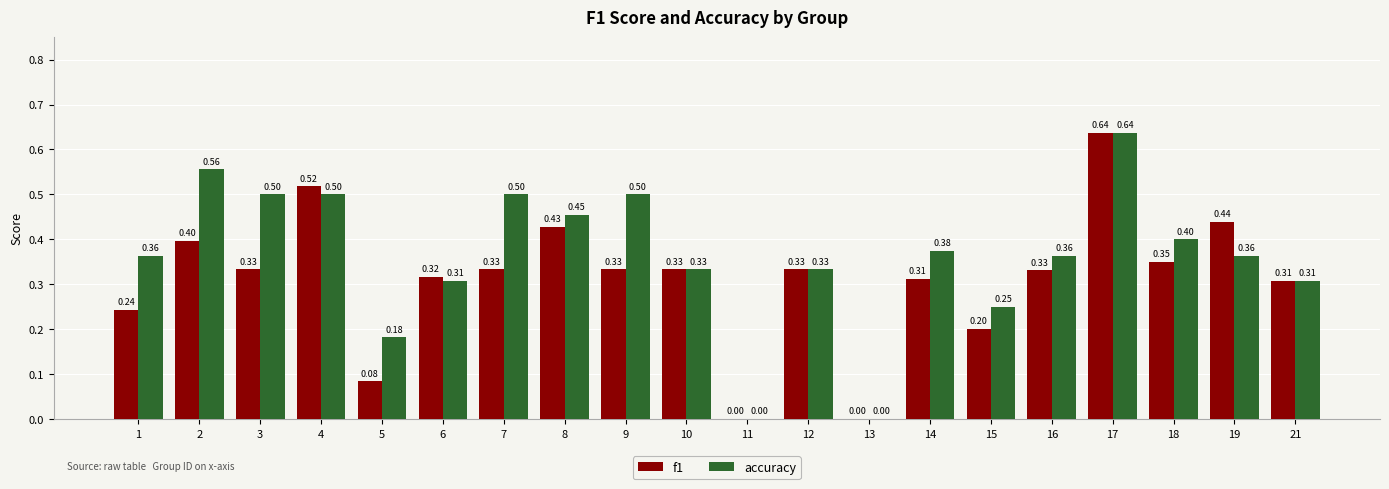

At which label does accuracy reach its peak?

17